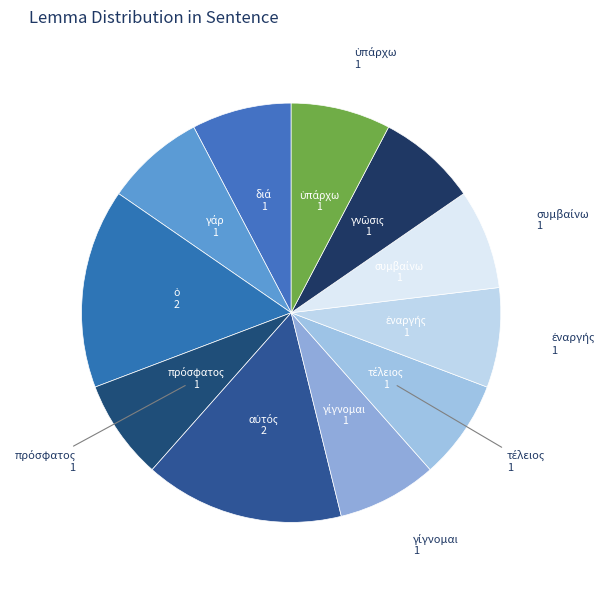

How many slices are in this pie chart?

11